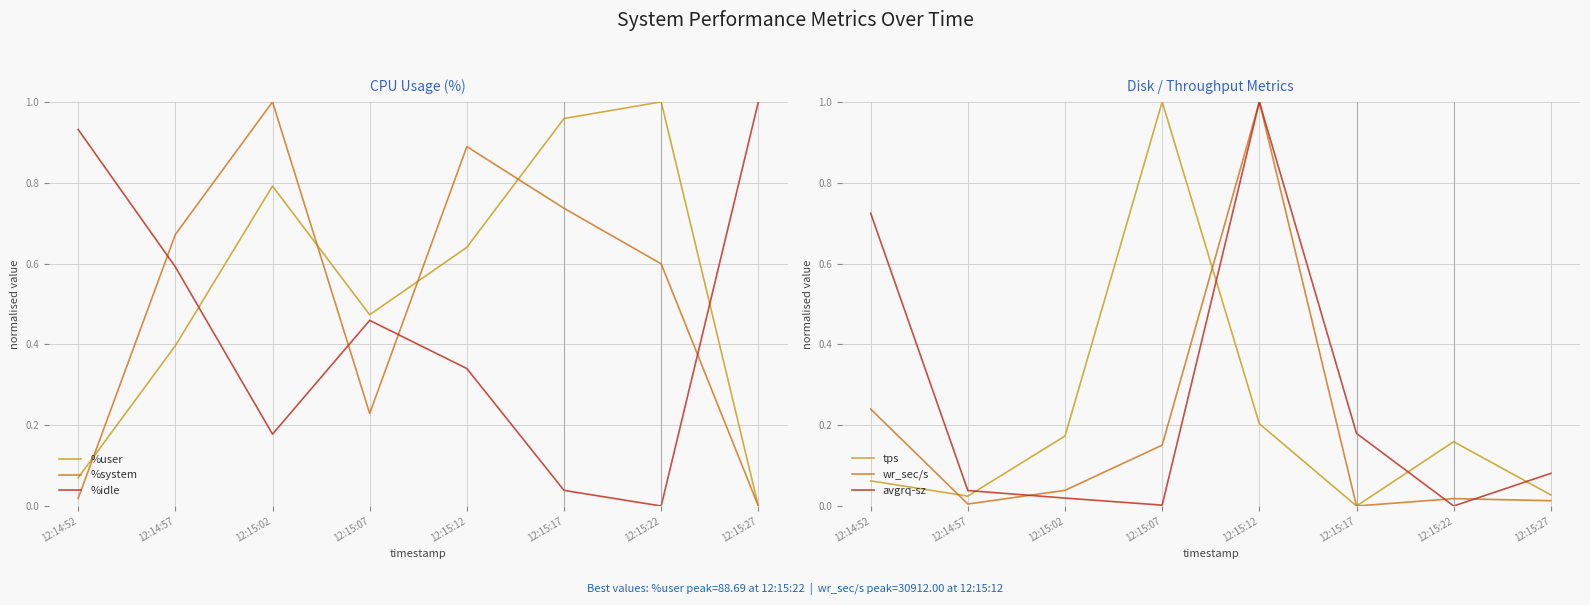

What is the label of the 5th point from the right?

12:15:07